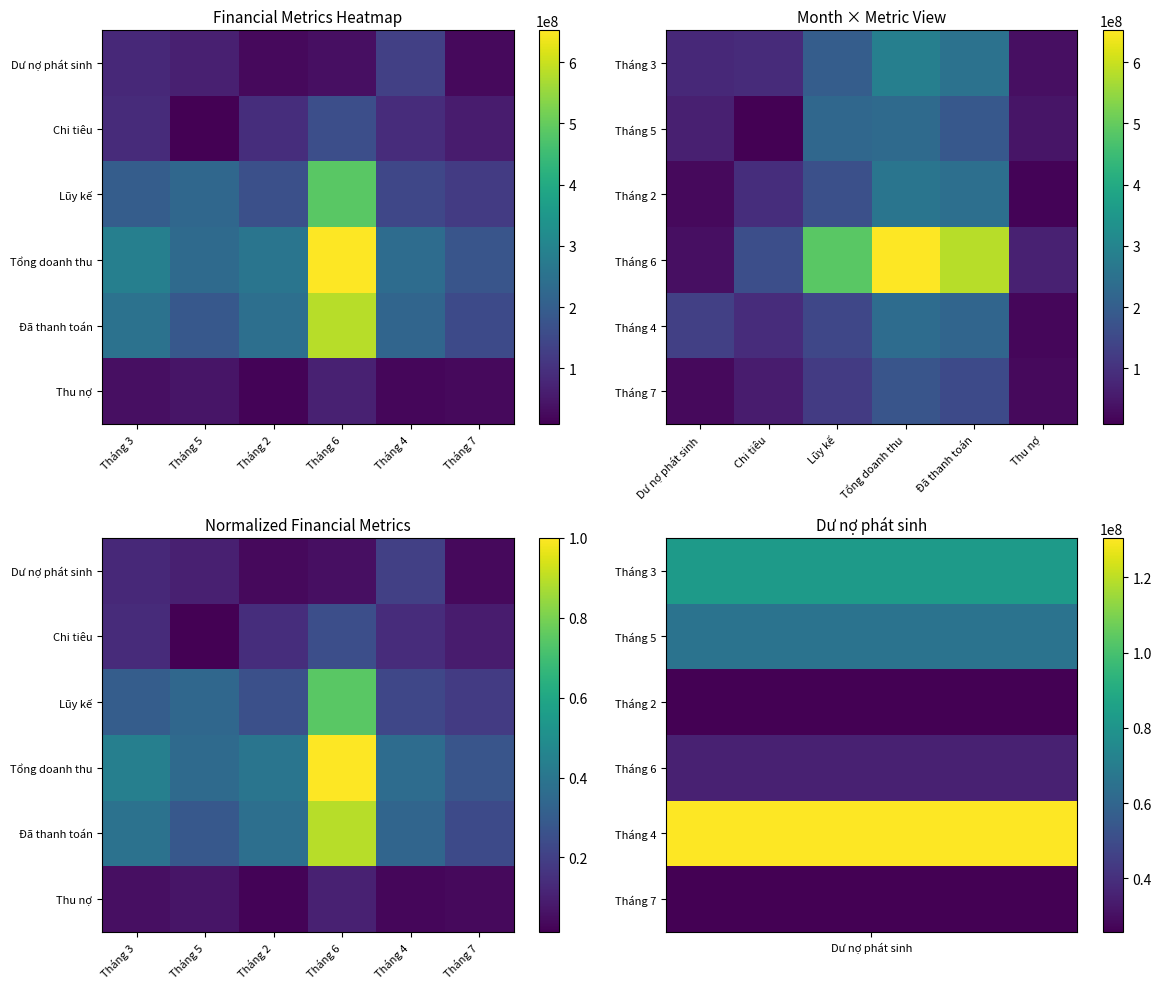

What is the total value across all series at Tháng 7?

0.9